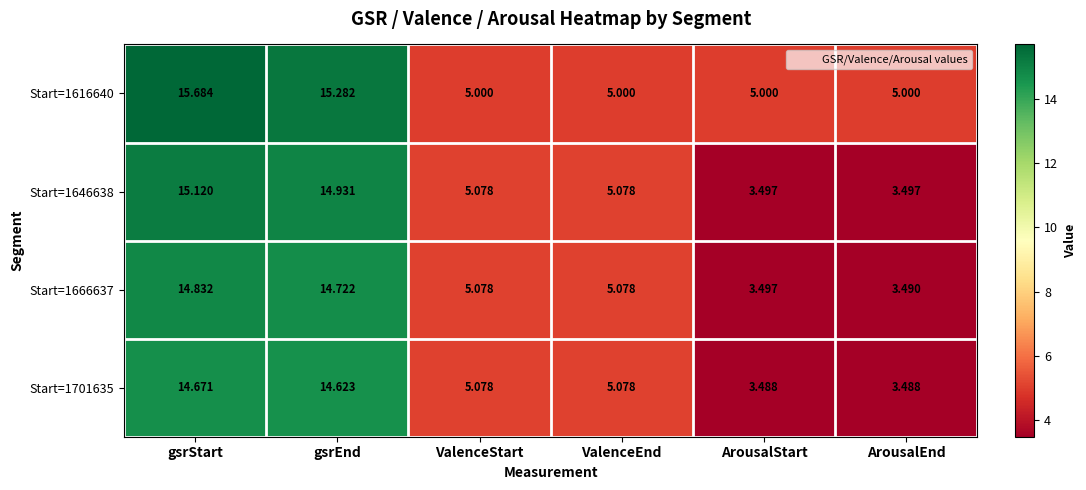

At which category is the sum across all series the highest?

gsrStart